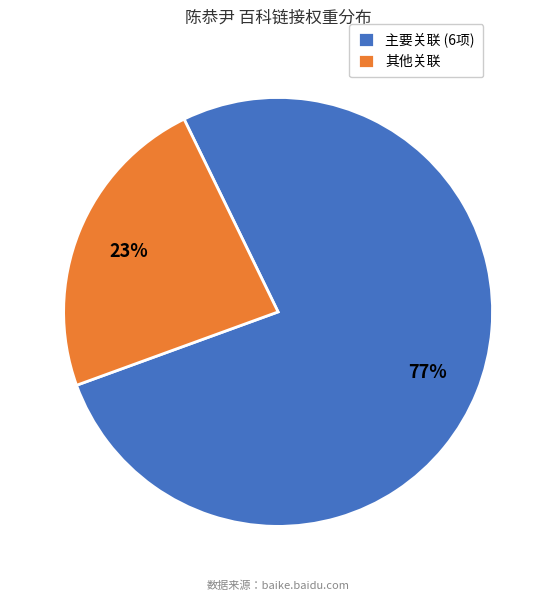

The 其他关联 slice represents 14% of the pie. True or false?

False